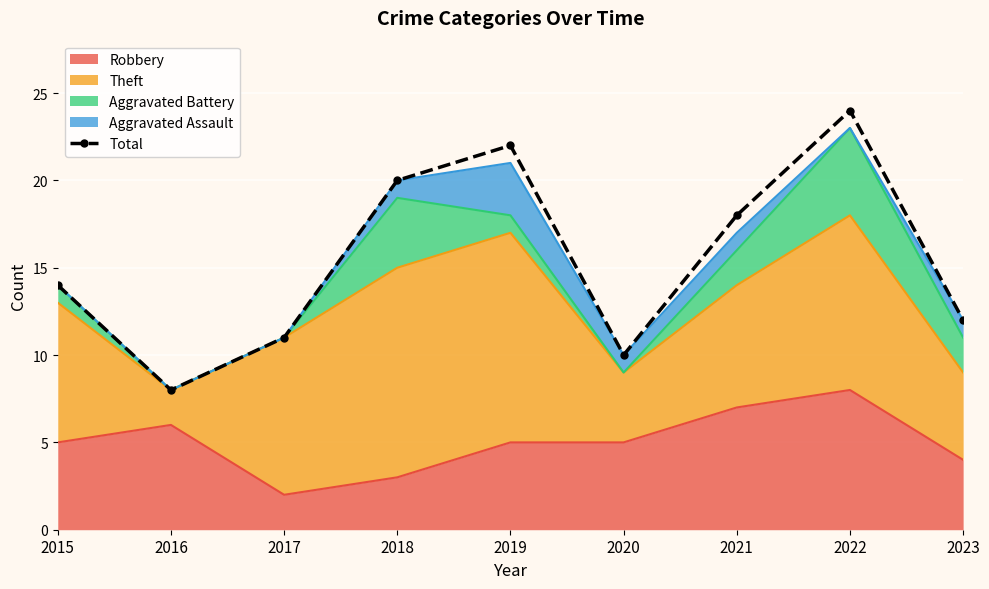

What is the value of the 9th point from the left?

12